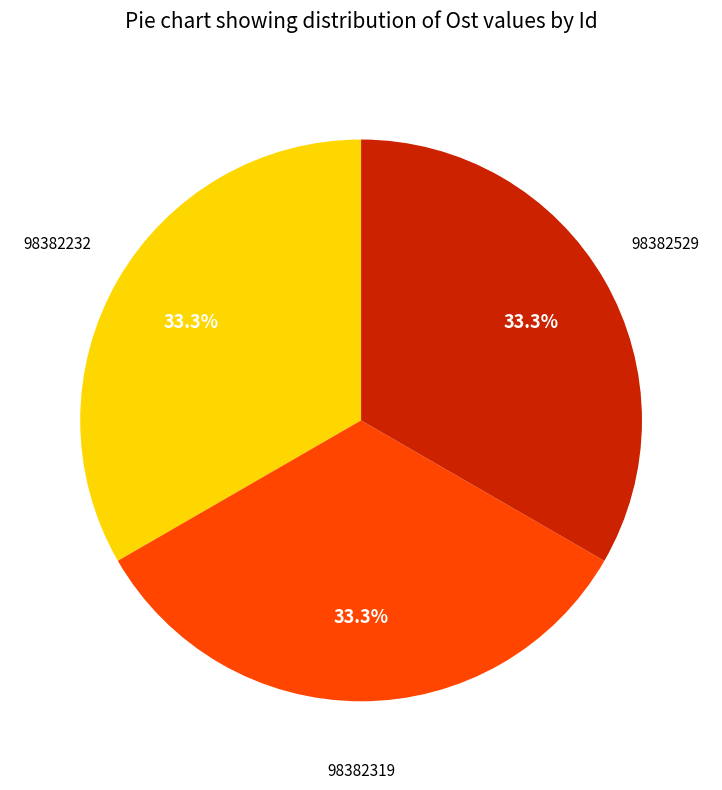

Is there any slice that represents more than half of the pie?

No